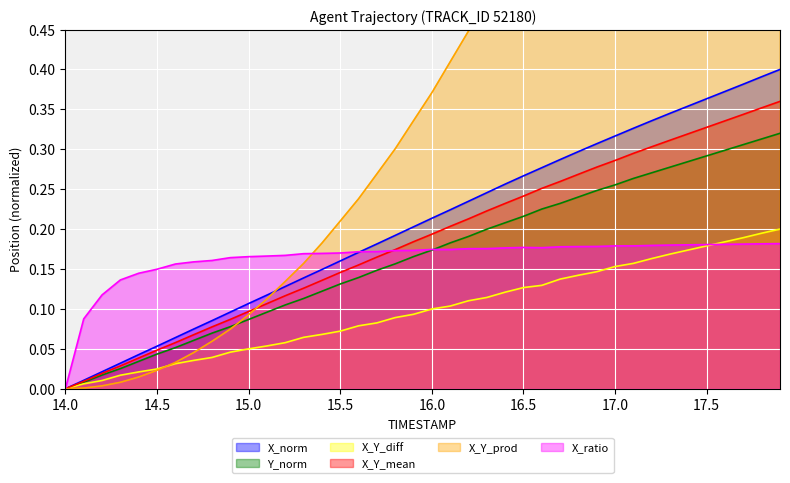

The X_norm series shows 0.4 at 16.0. True or false?

False